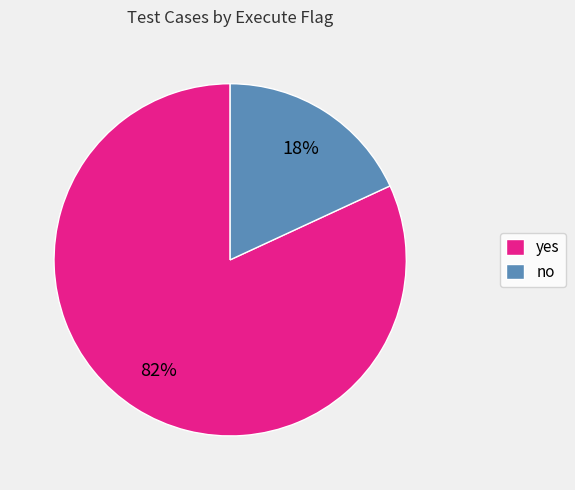

What is the majority slice?

yes